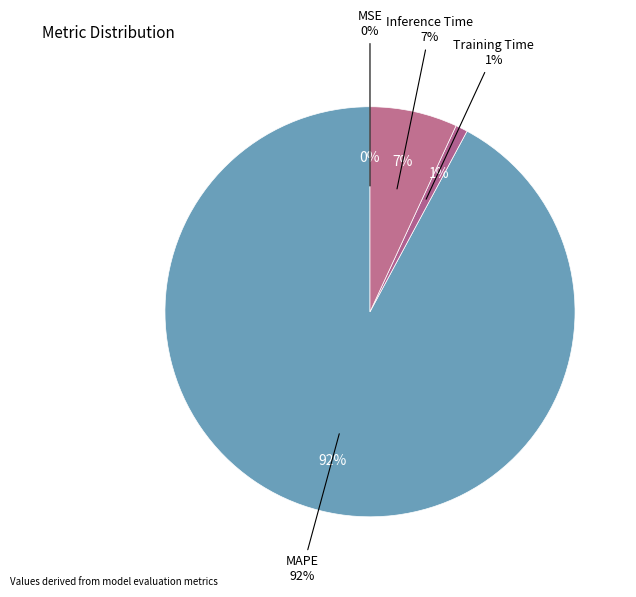

Does MAPE represent more than half of the total?

Yes